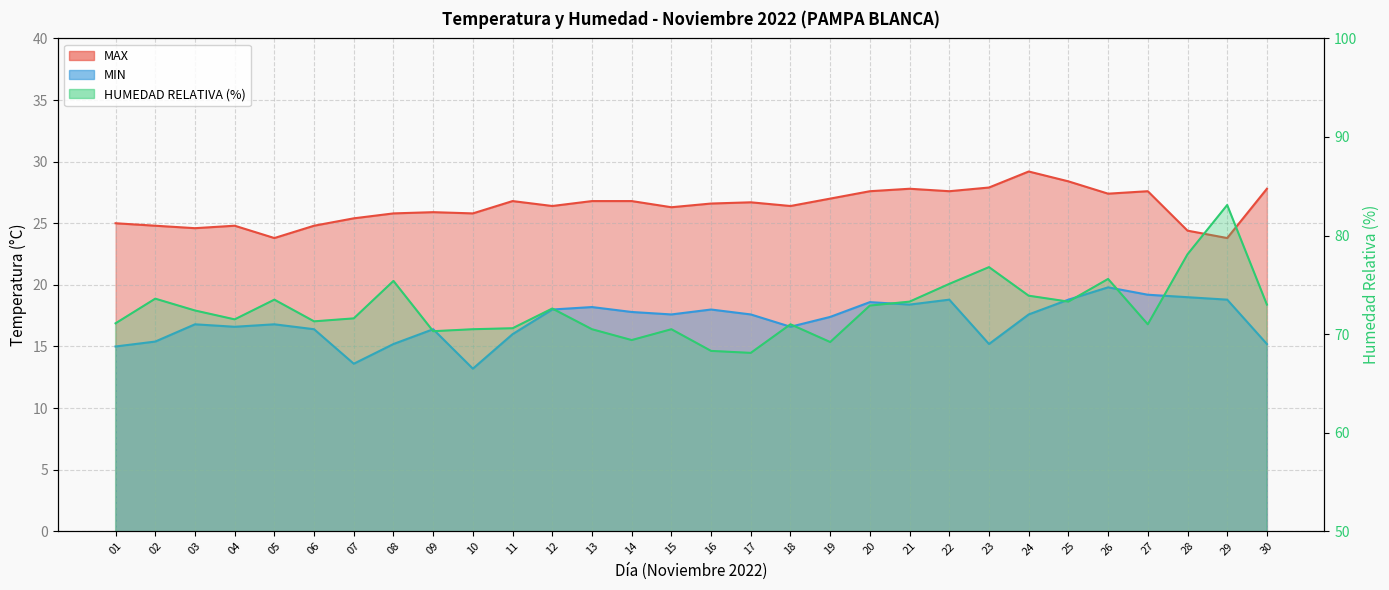

Is the value of HUMEDAD RELATIVA (%) at 06 greater than the value of MAX at 01?

Yes